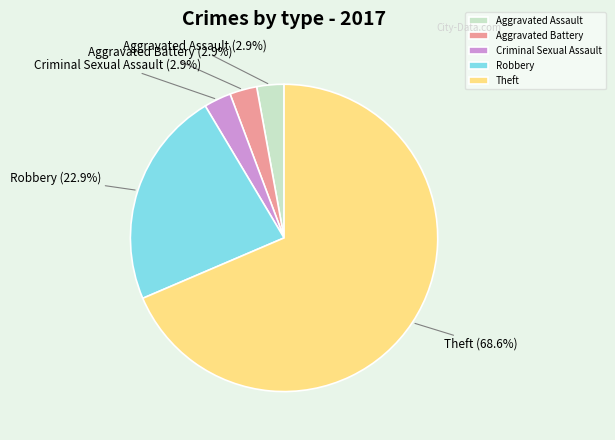

Combined, do Aggravated Battery and Criminal Sexual Assault account for over 50%?

No